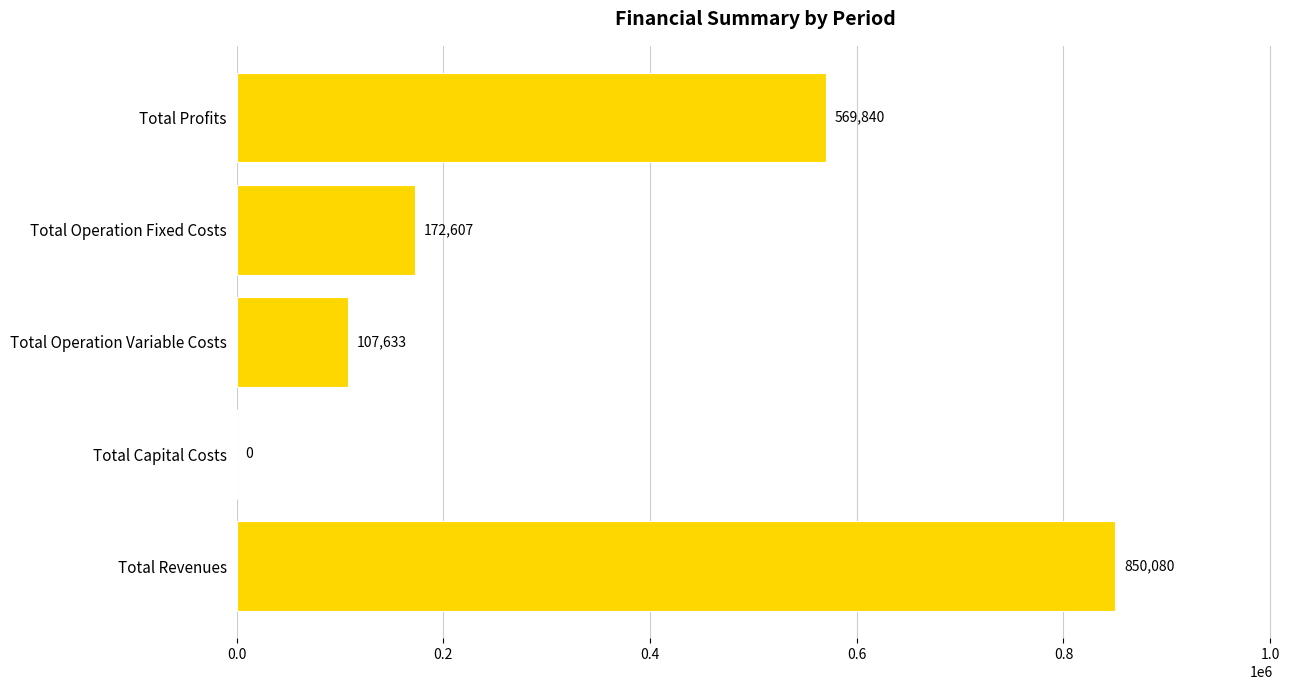

True or false: the data shows 188750.7 at Total Profits.

False